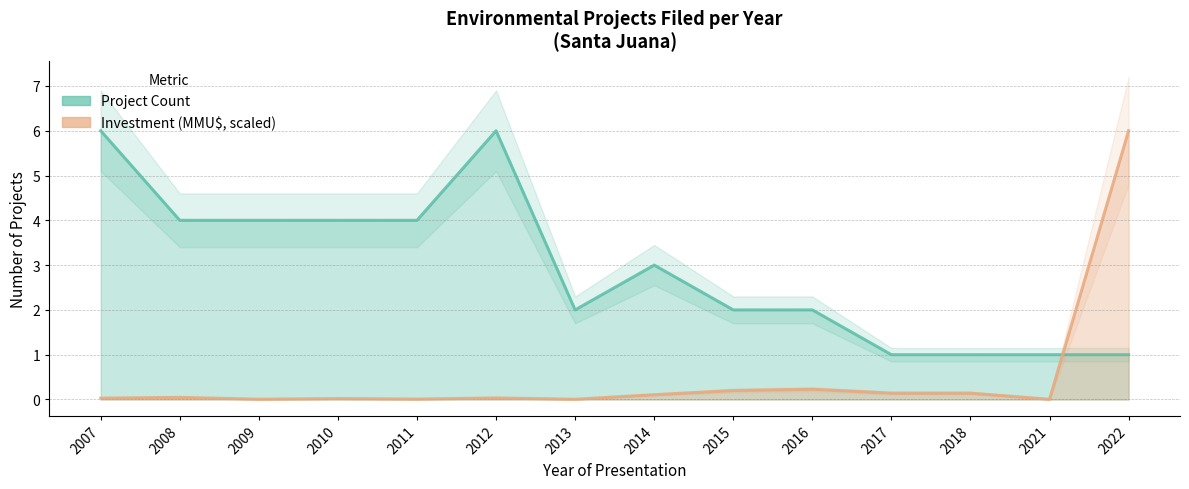

How many data points does each series have?

14